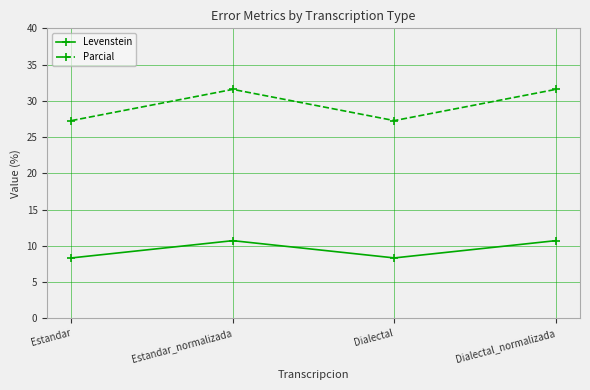

True or false: Levenstein and Parcial cross at least once.

False